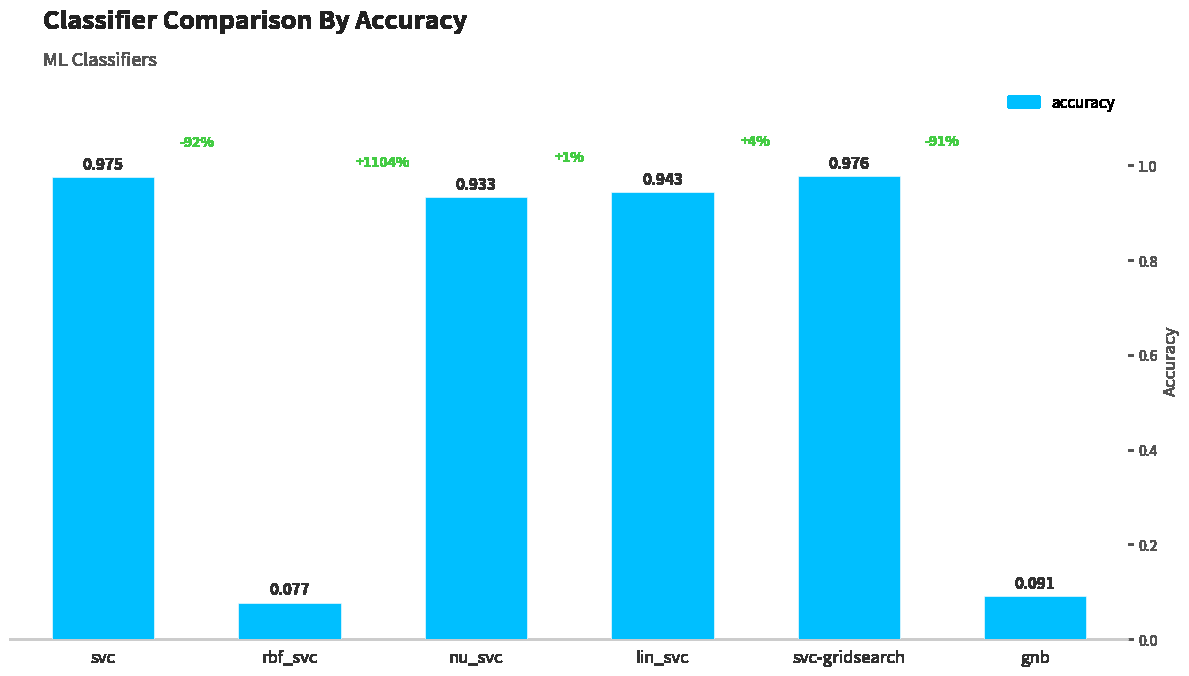

Between nu_svc and lin_svc, which is larger?

lin_svc